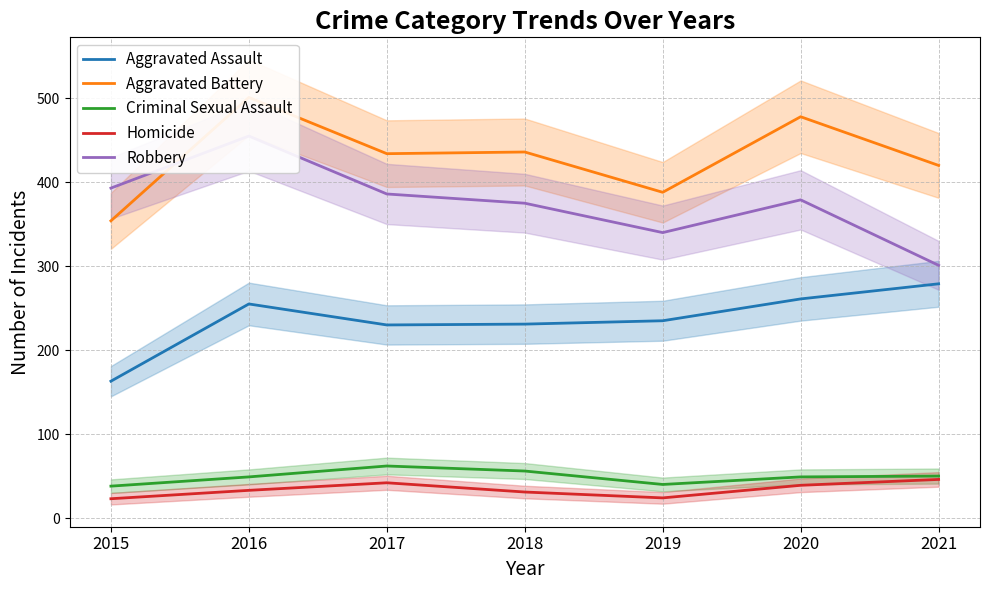

What is the difference between the second highest and minimum values in the Robbery series?

92